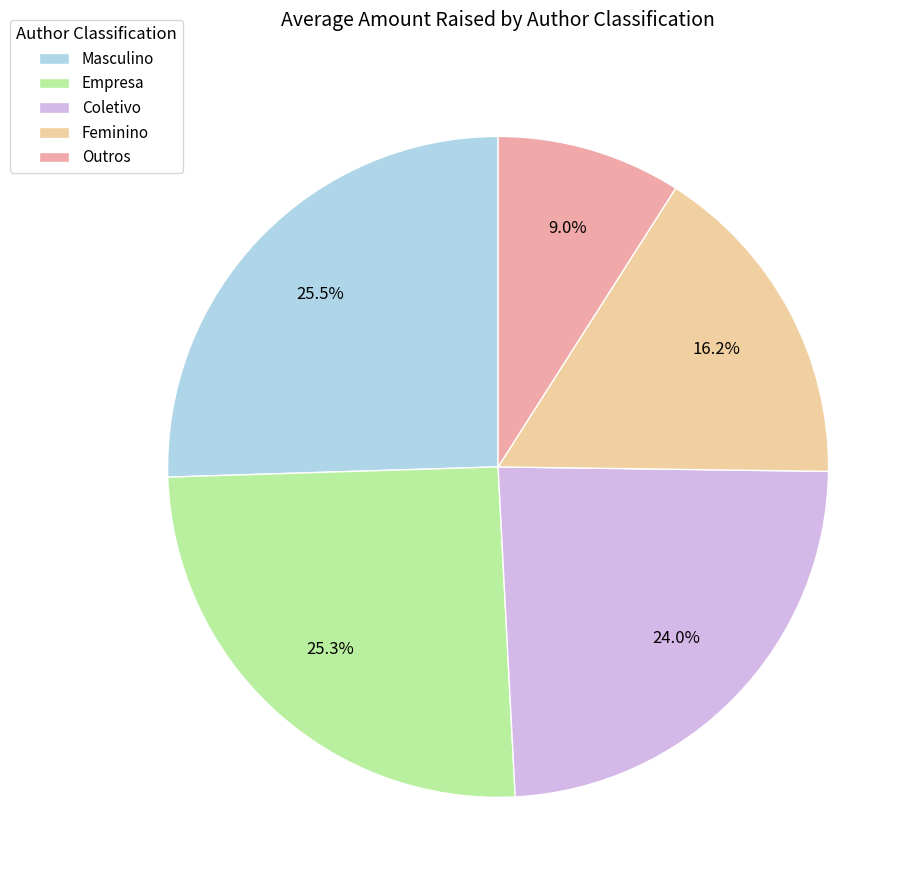

Which slice is the smallest?

Outros